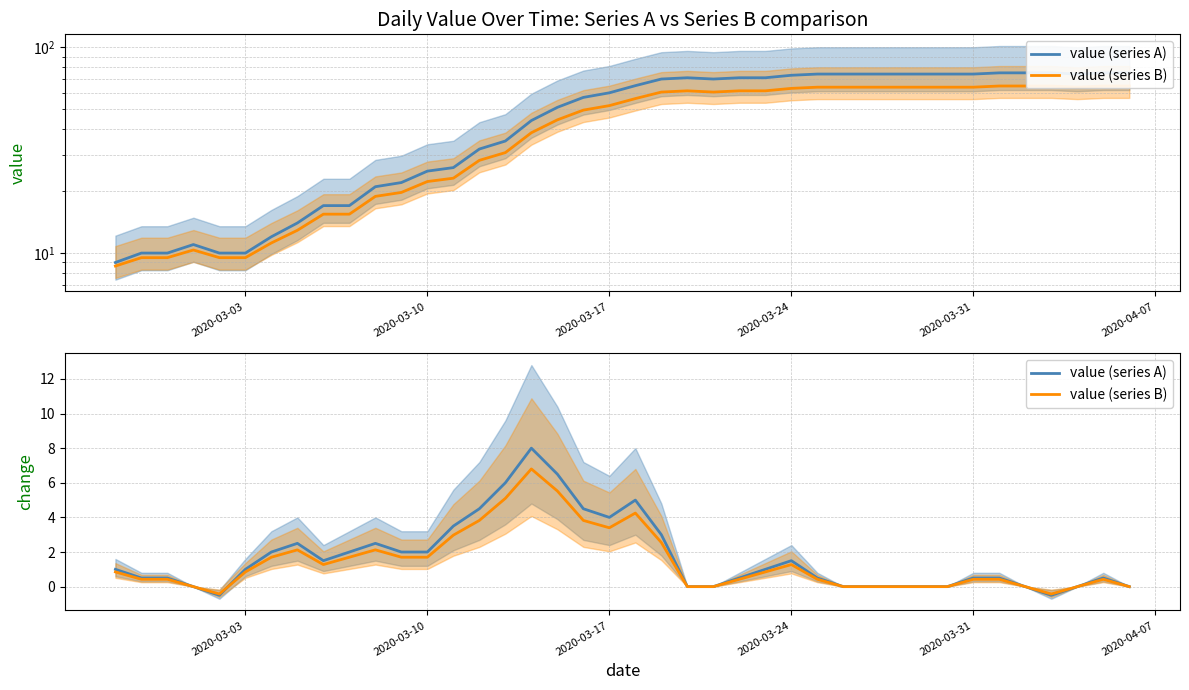

In value (series B), how many points are higher than both neighbors (excluding endpoints)?

6